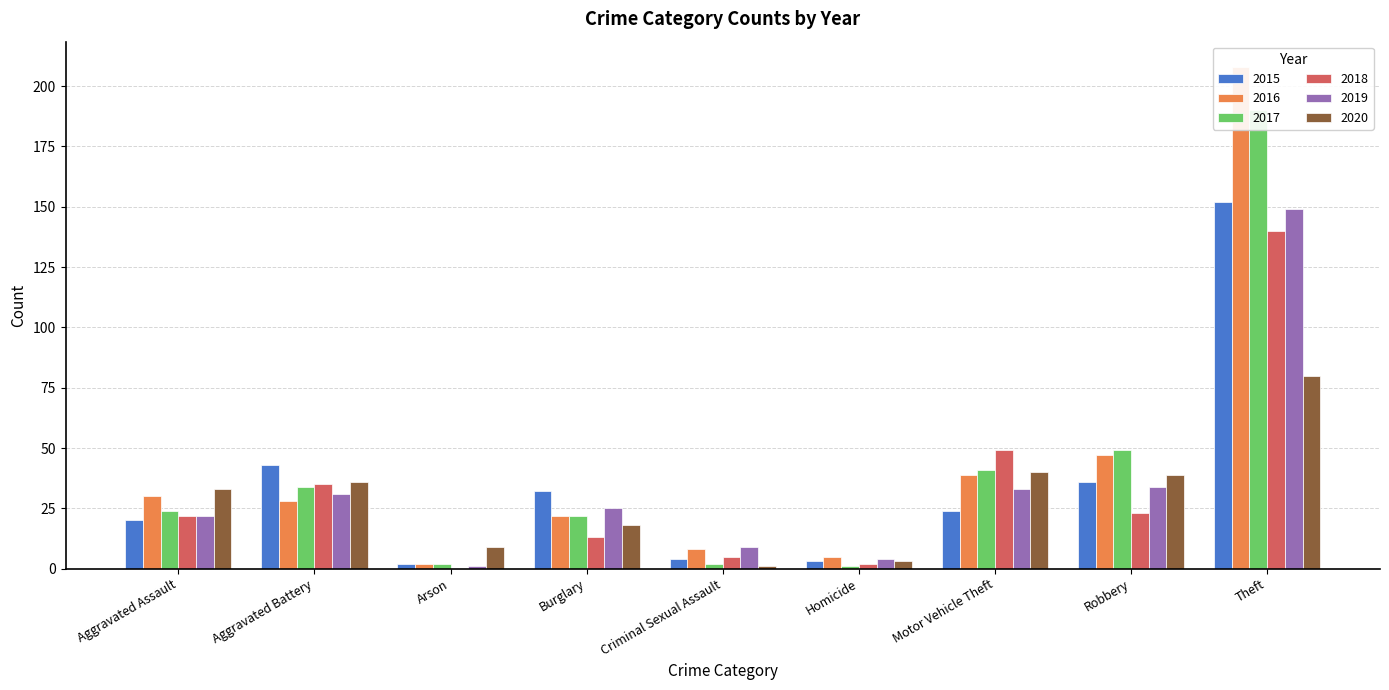

List the labels in order of 2015 value, largest first.

Theft, Aggravated Battery, Robbery, Burglary, Motor Vehicle Theft, Aggravated Assault, Criminal Sexual Assault, Homicide, Arson